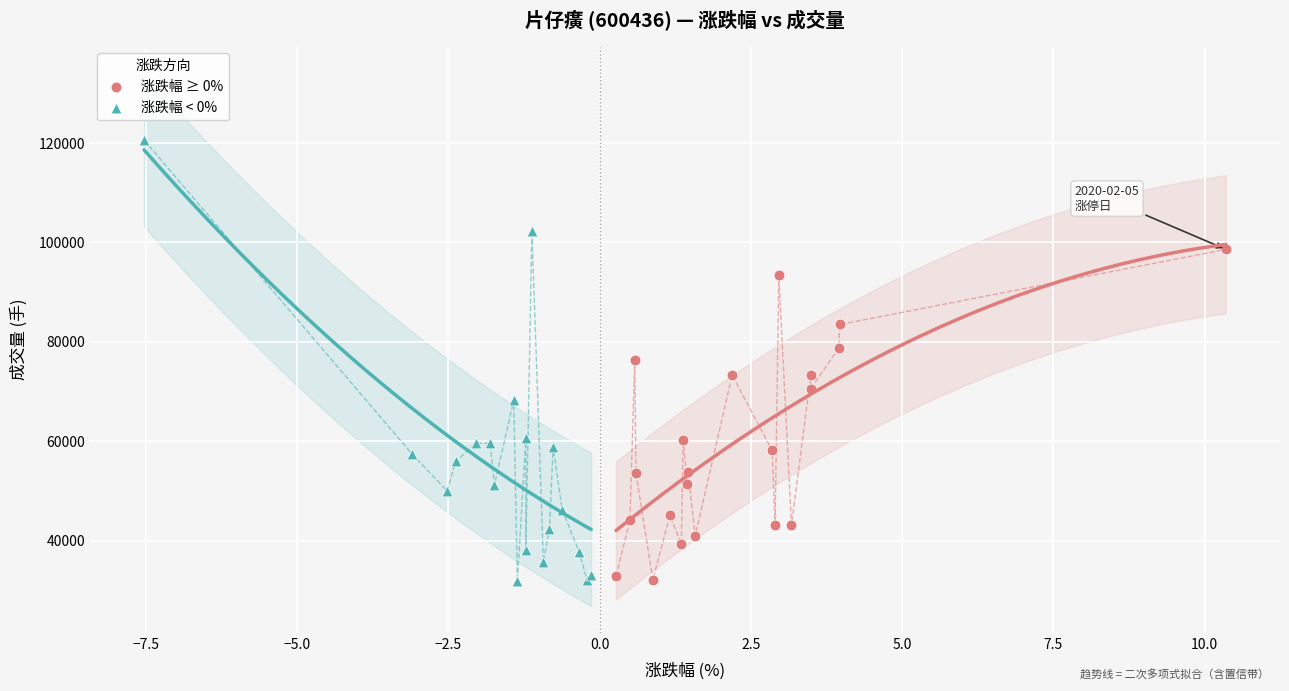

Which series has the largest Y range (max minus min)?

涨跌幅 < 0%